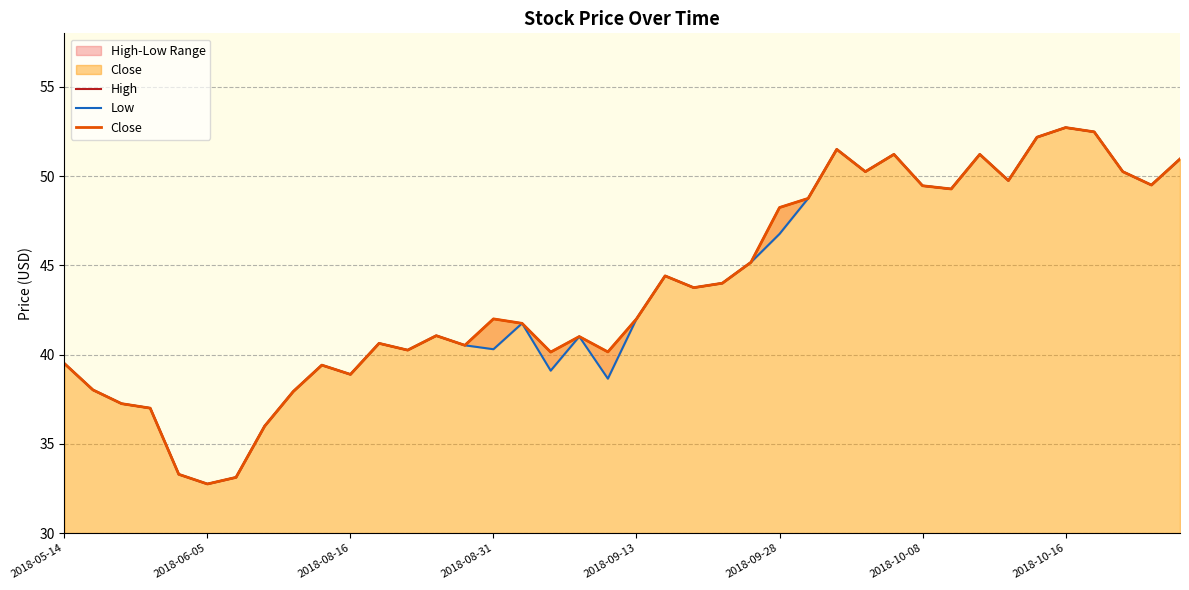

At which category does the chart reach its peak across all series?

2018-10-16